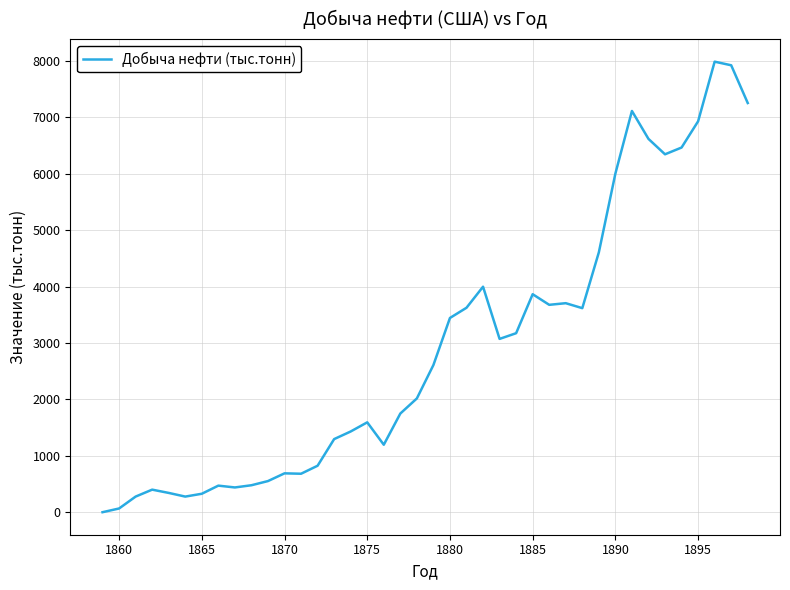

What is the average value?

2928.1